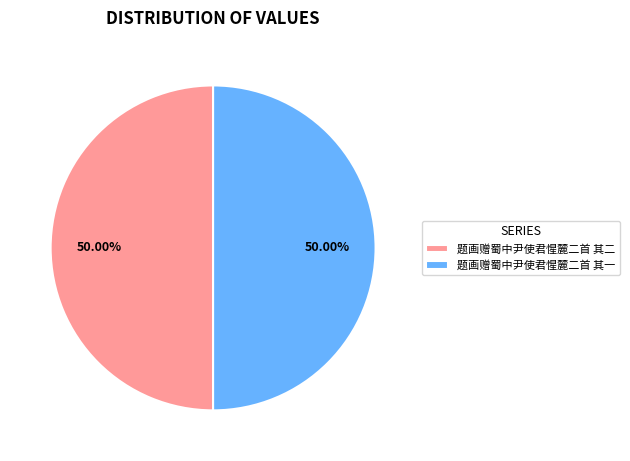

Combined, do 题画赠蜀中尹使君惺麓二首 其一 and 题画赠蜀中尹使君惺麓二首 其二 account for over 50%?

Yes